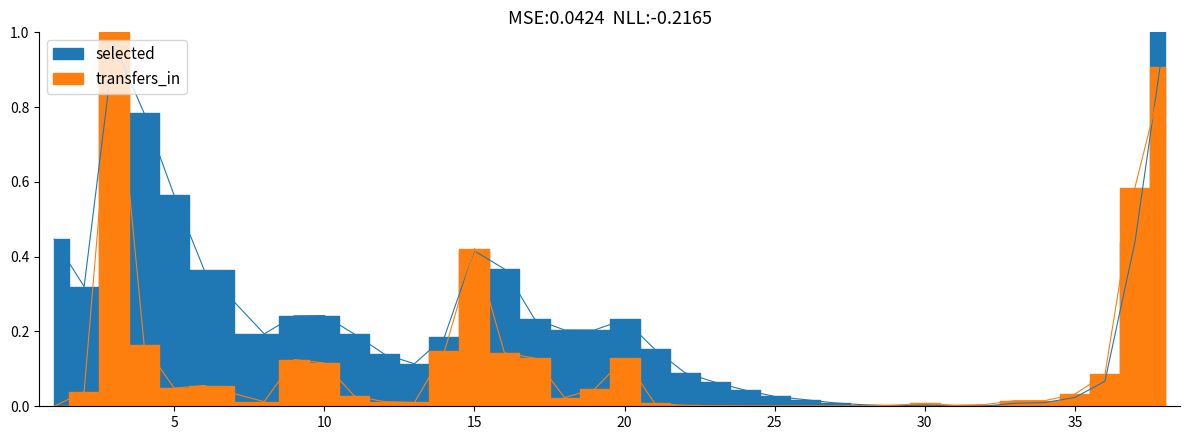

Which series has the largest range (max minus min)?

selected